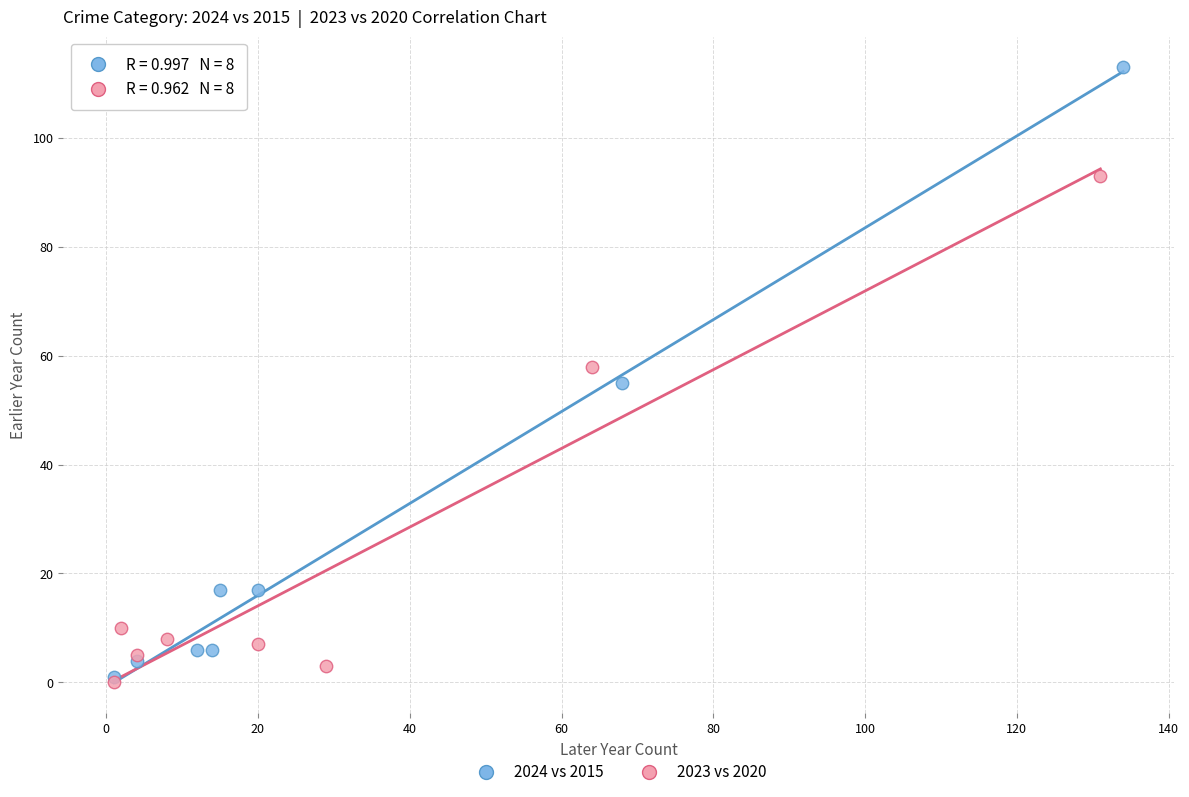

Which series reaches the maximum Y coordinate?

2024 vs 2015